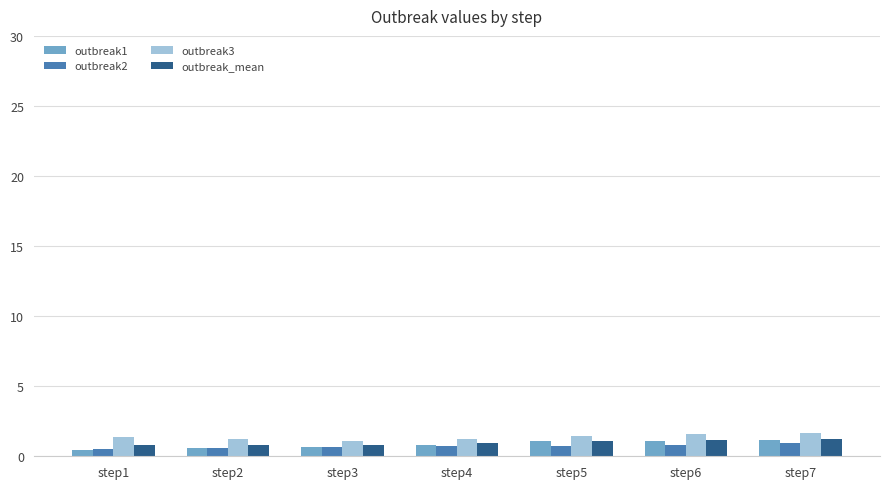

At how many categories does at least one series exceed 0?

7